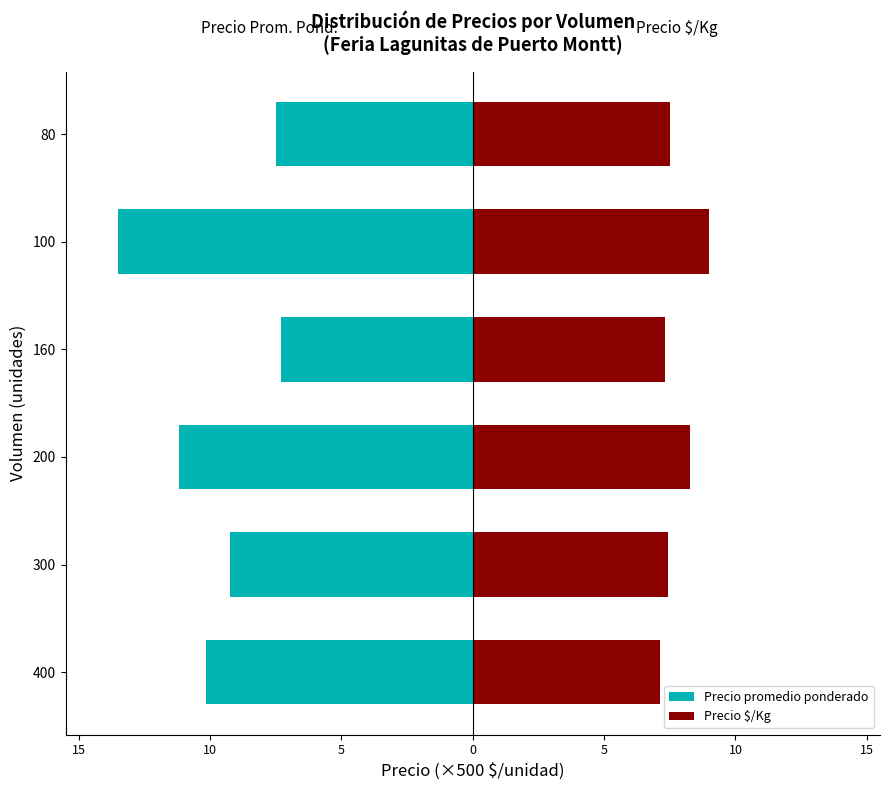

Is it true that Precio promedio ponderado equals -17.8 at 10?

False